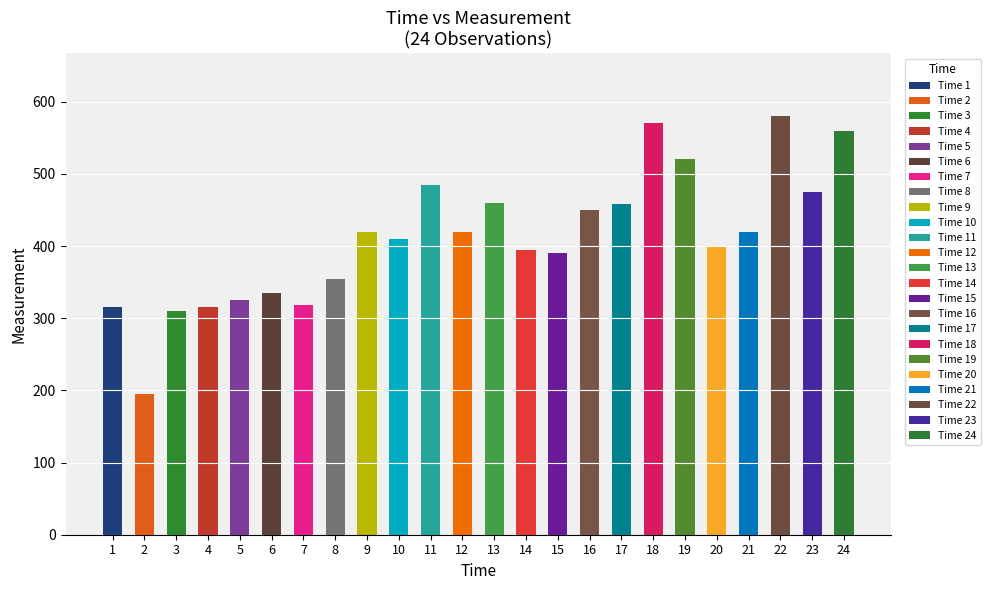

Rank the categories by value from highest to lowest.

22, 18, 24, 19, 11, 23, 13, 17, 16, 9, 12, 21, 10, 20, 14, 15, 8, 6, 5, 7, 4, 1, 3, 2